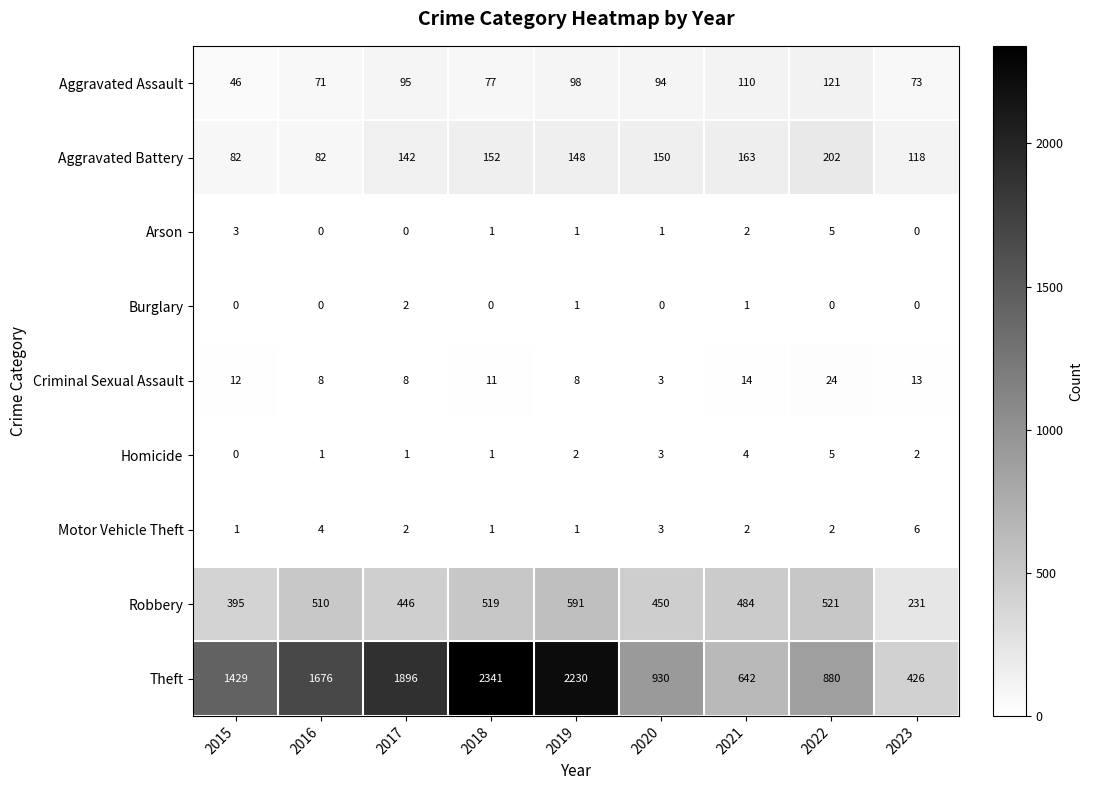

Which series has the largest range (max minus min)?

Theft